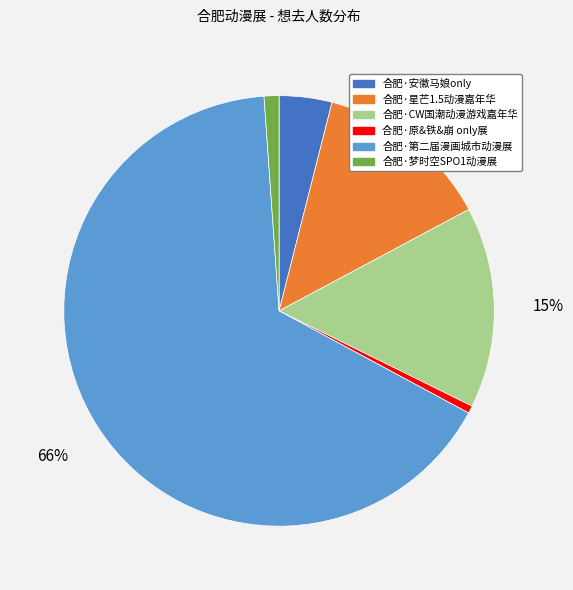

Is there any slice that represents more than half of the pie?

Yes